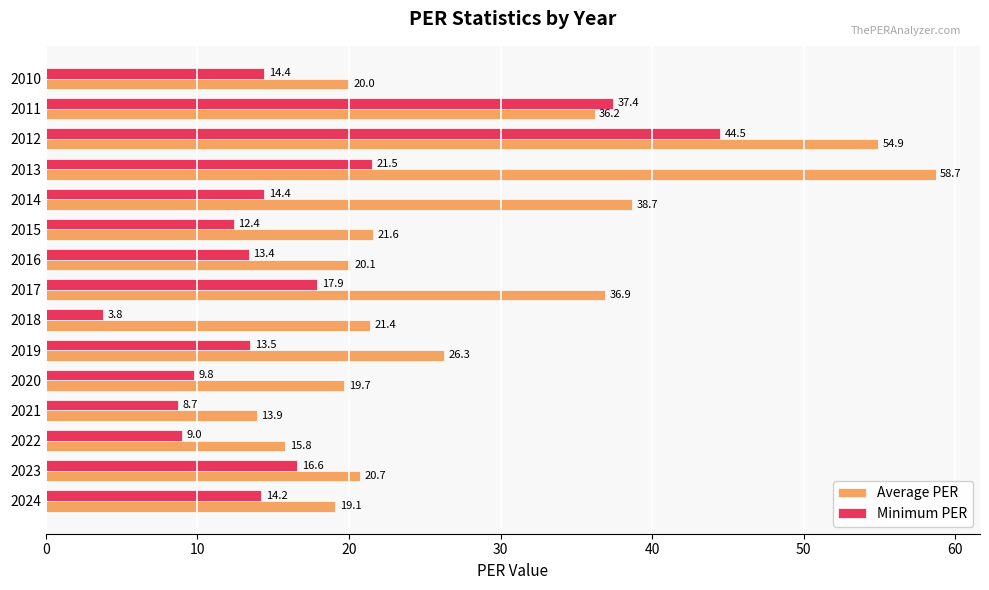

What is the total value across all series at 2019?

39.8